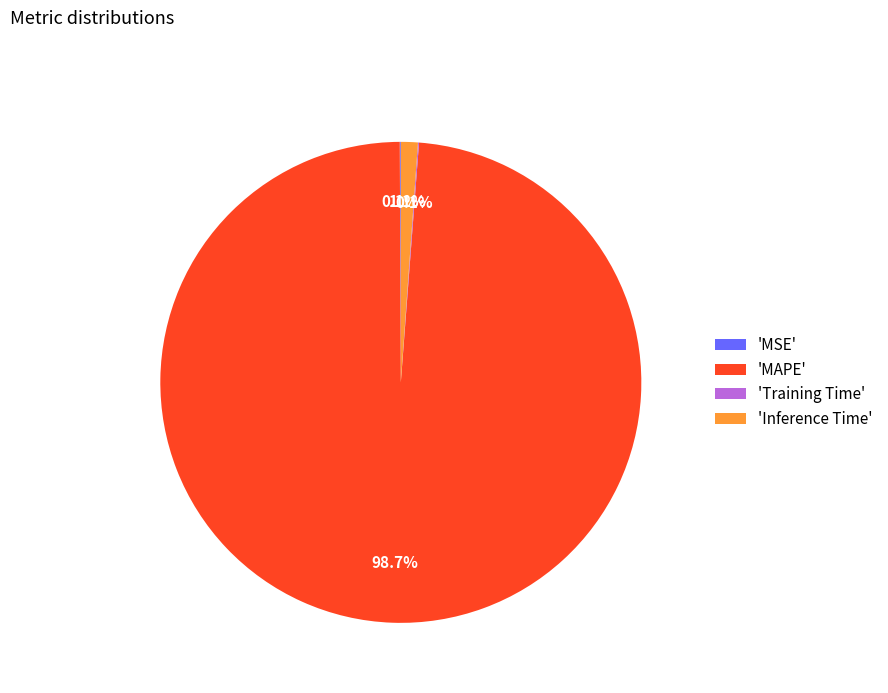

Does any single category account for the majority?

Yes